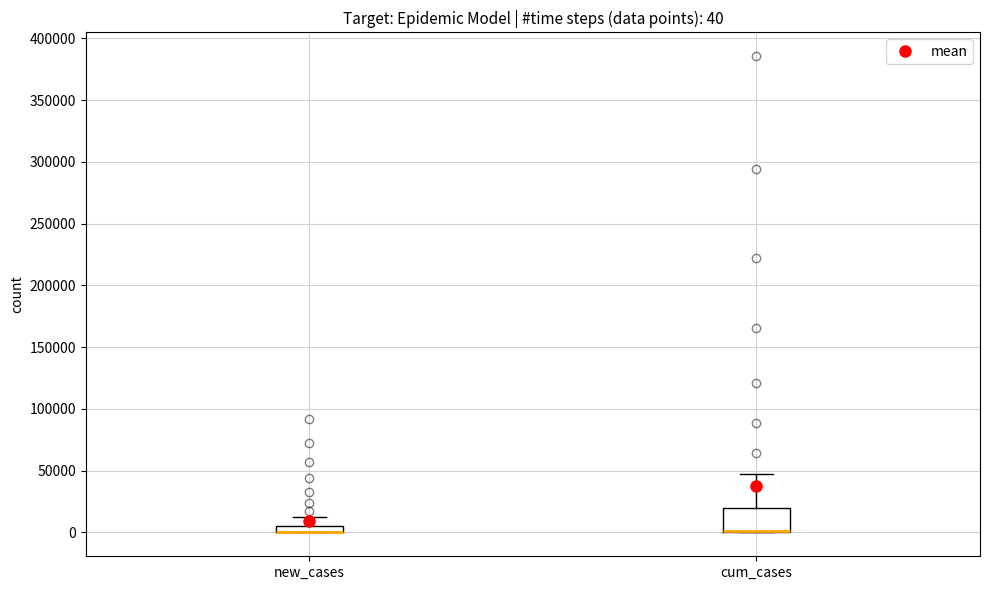

Which box is the tallest, from its lower edge to its upper edge?

cum_cases